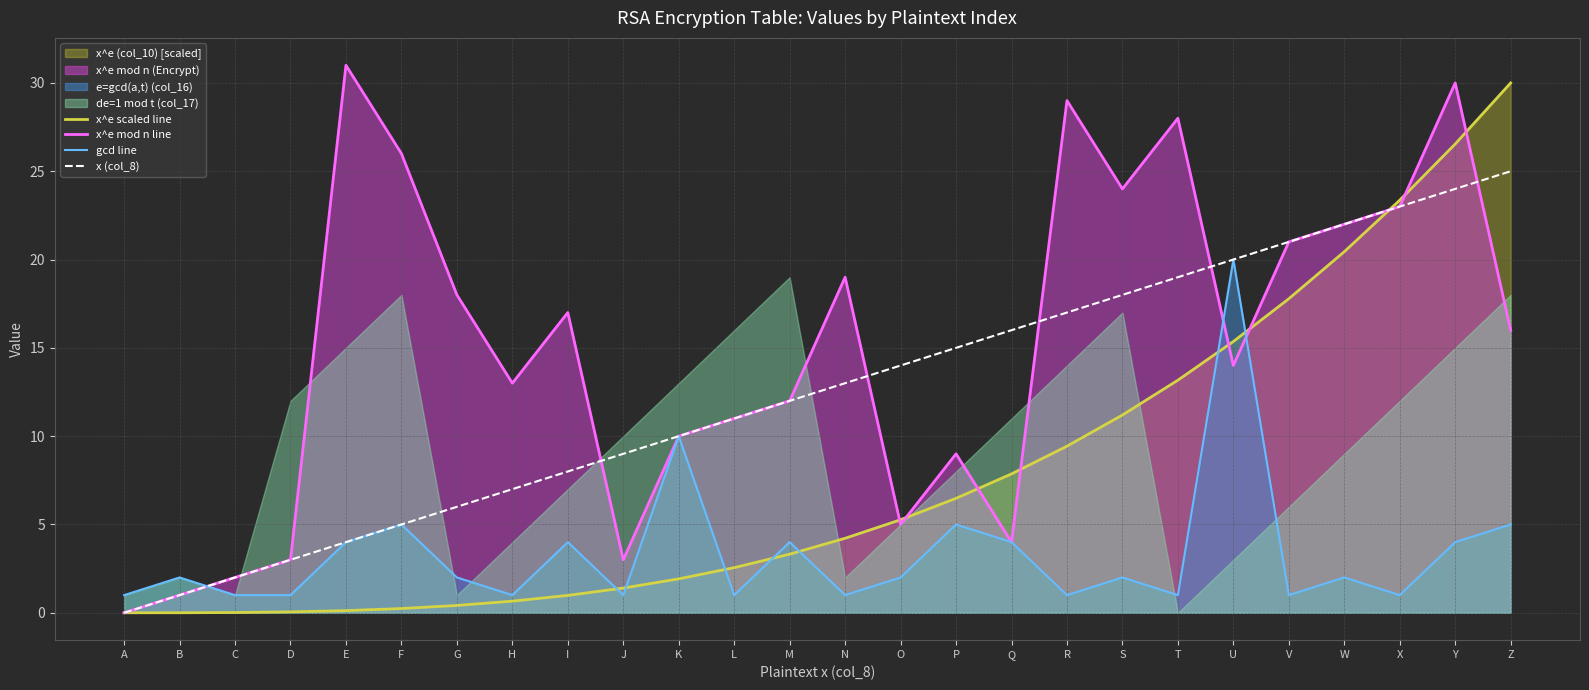

How many intersections are there between x^e scaled line and x (col_8)?

1